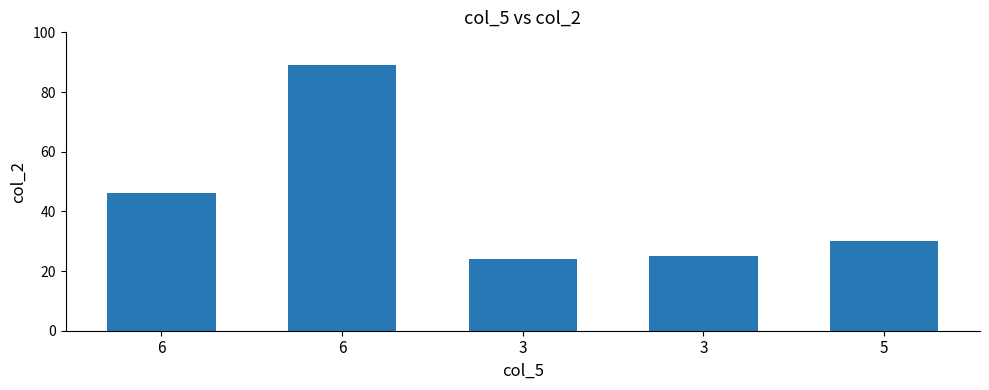

Are the bars horizontal?

No